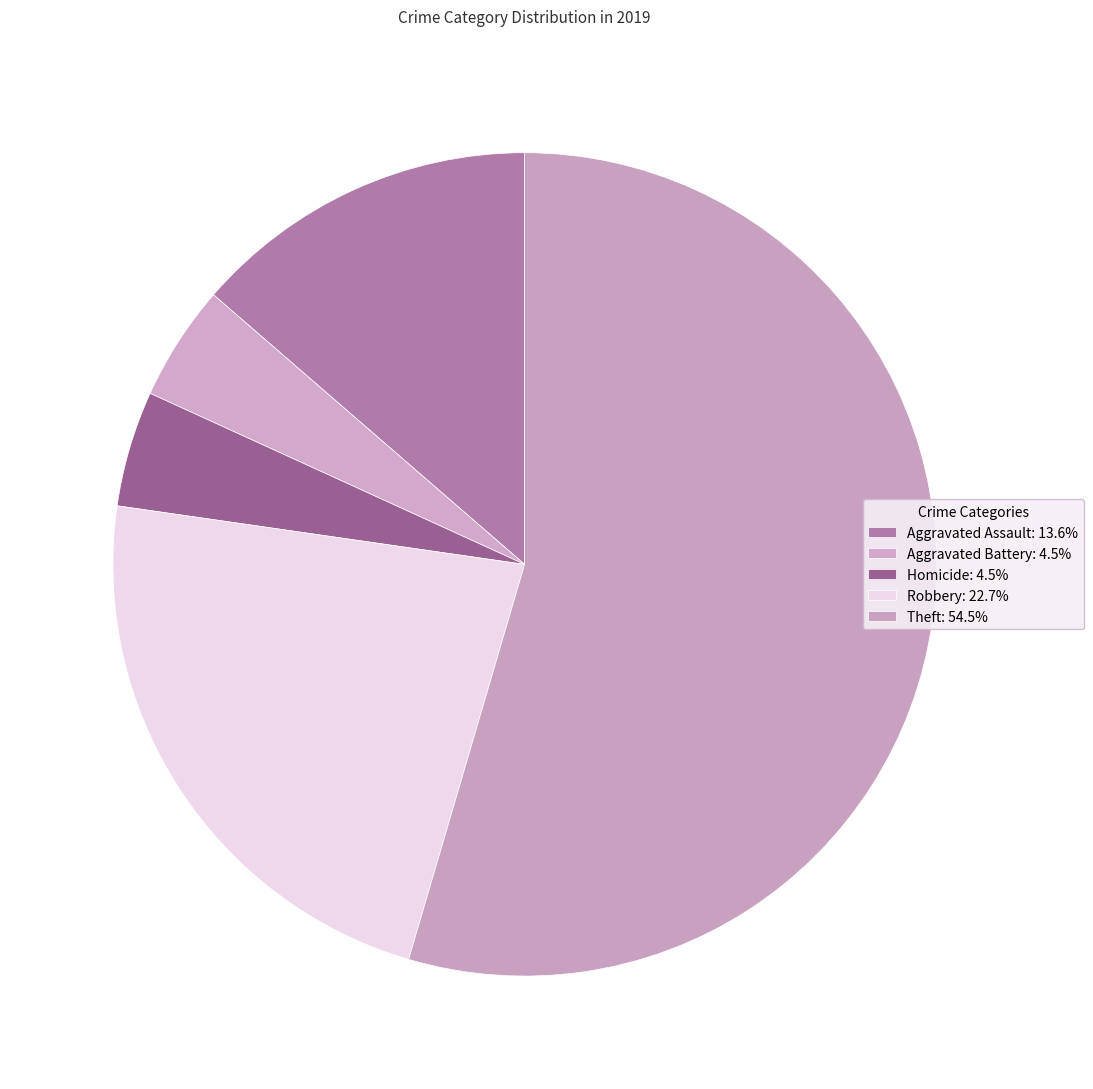

Count the number of slices in the pie.

5